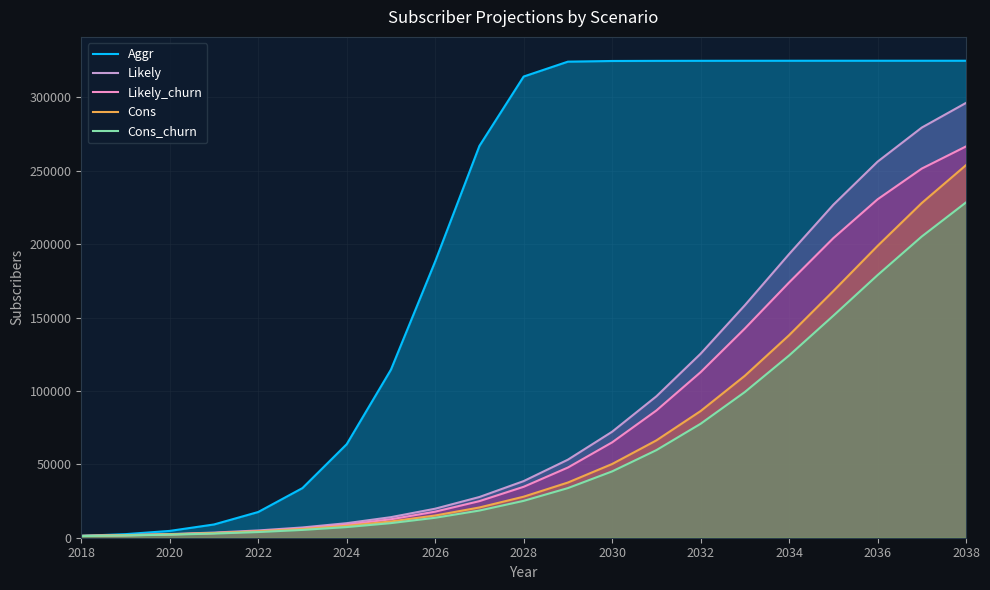

True or false: Likely has a value of 7244 at 2026.

False